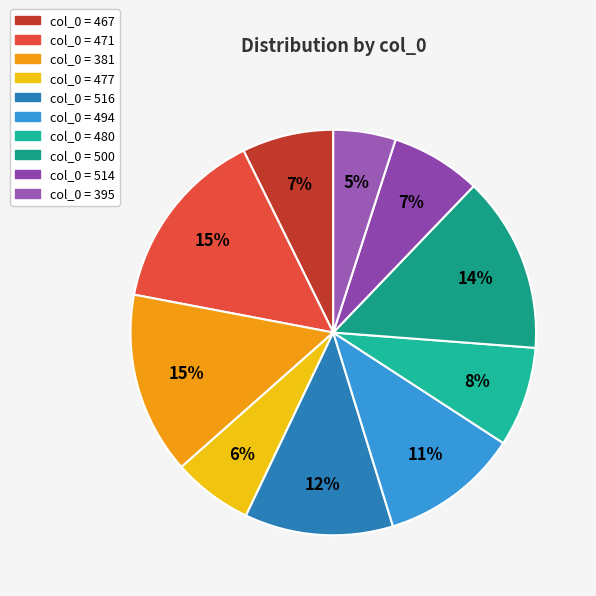

Is there a majority slice in this chart?

No